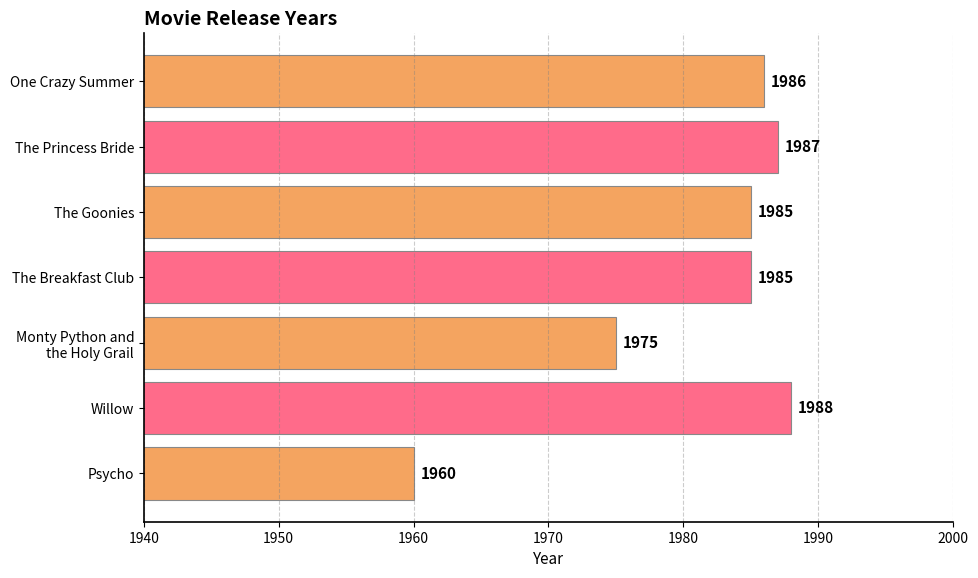

What is the average value?

1981